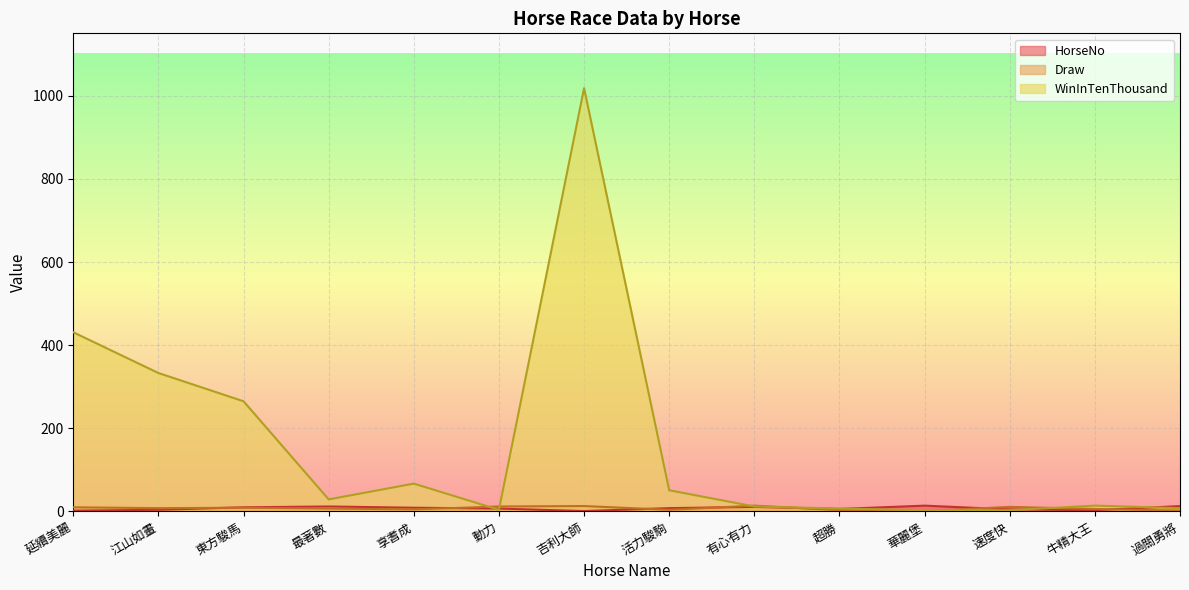

Reading left to right, extract all data points from this chart.

HorseNo: 2	4	10	12	9	7	1	8	11	6	14	5	3	13
Draw: 10	8	9	7	5	12	13	4	14	3	1	11	6	2
WinInTenThousand: 431	333	265	29	67	4	1018	51	12	7	3	3	14	8